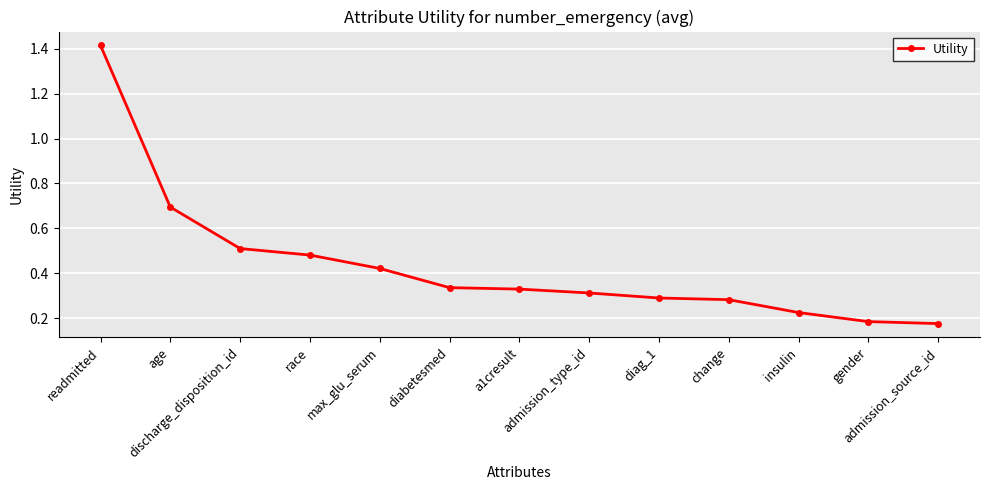

What is the difference between the maximum and minimum values?

1.2